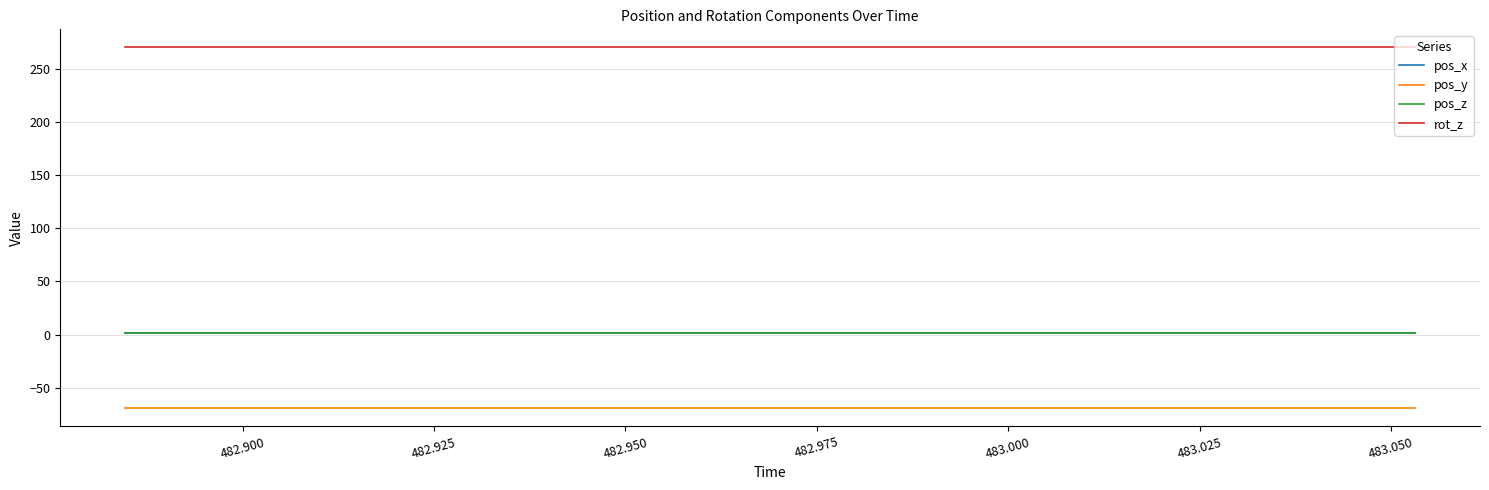

Which series has the largest total across all categories?

rot_z